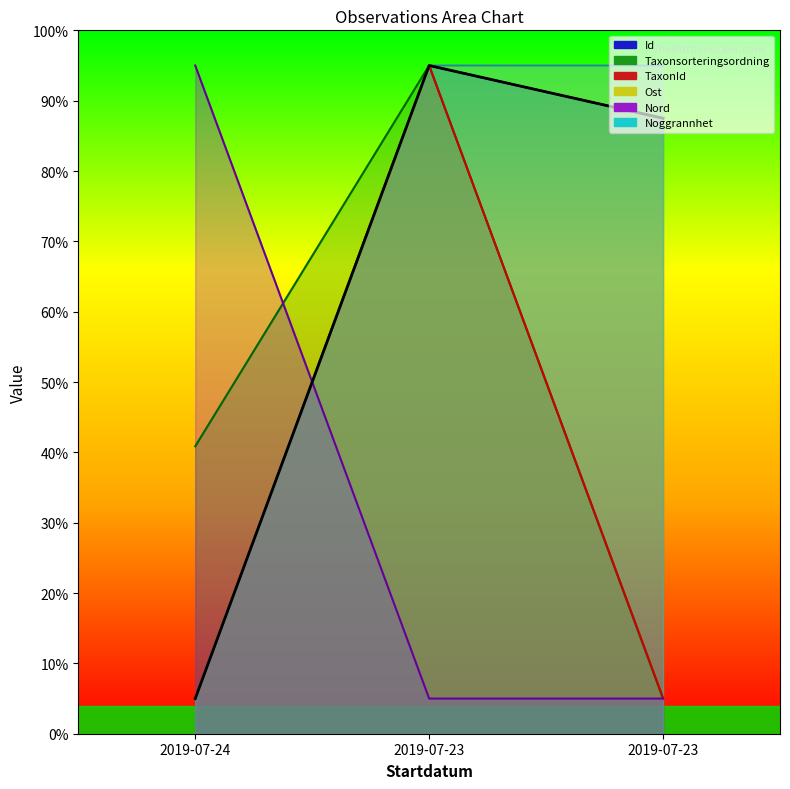

Reading left to right, extract all data points from this chart.

Id: 5.0	95.0	87.5
Taxonsorteringsordning: 40.9	95.0	5.0
TaxonId: 5.0	95.0	5.1
Ost: 5.0	95.0	95.0
Nord: 95.0	5.0	5.0
Noggrannhet: 5.0	95.0	95.0